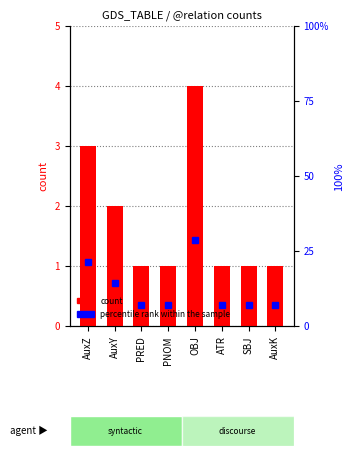

What is the approximate value of percentile rank within the sample at AuxY?

14.3